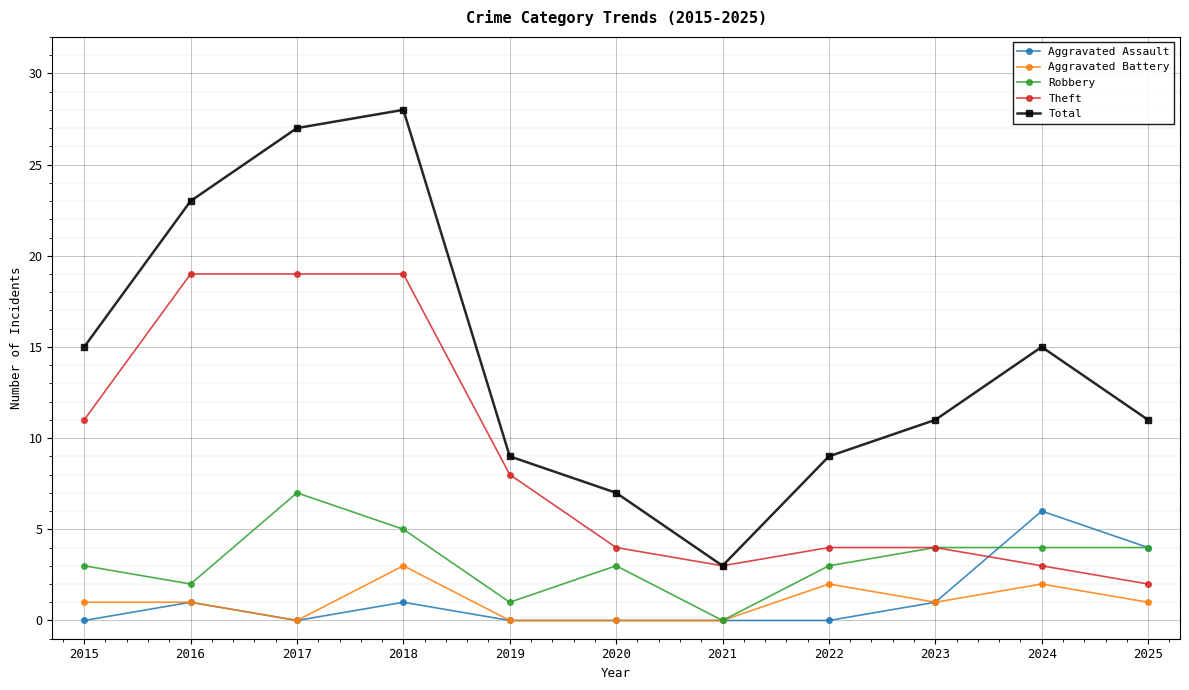

What is the approximate value of Aggravated Assault at 2025?

4